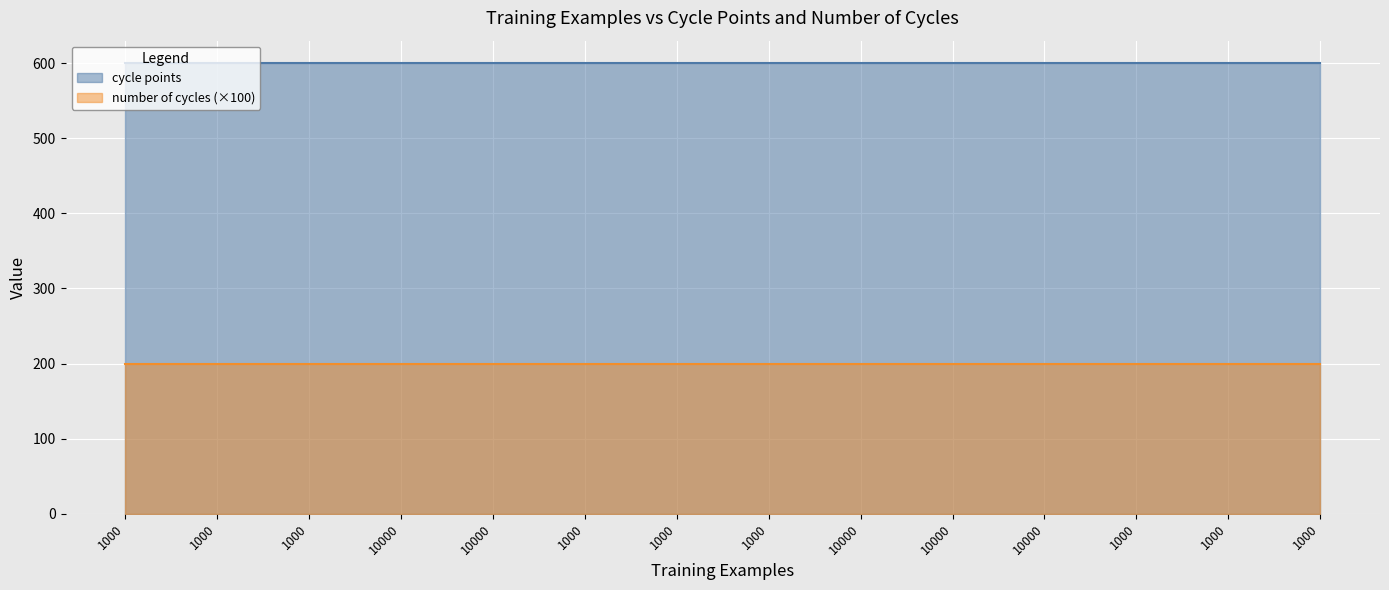

Is the value of number of cycles at 10000 greater than the value of cycle points at 1000?

No